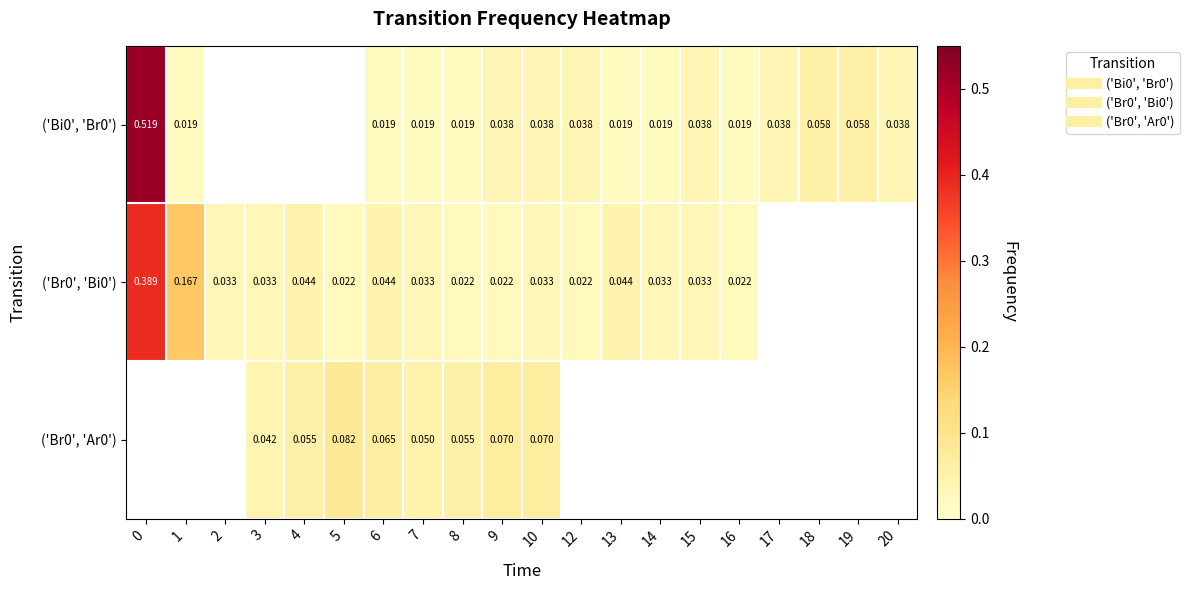

How many categories are shown in the chart?

20